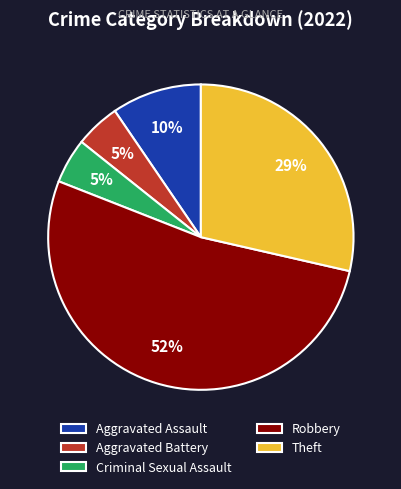

Combined, do Aggravated Assault and Robbery account for over 50%?

Yes